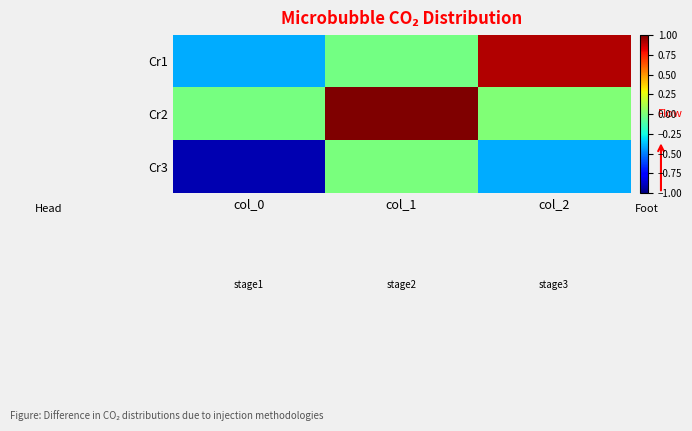

Which series has the largest total across all categories?

Cr2